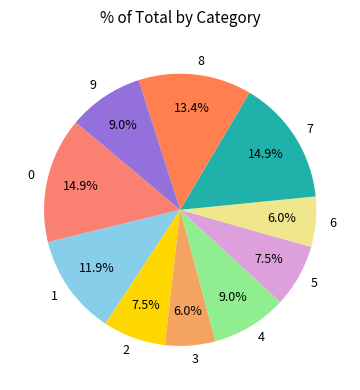

To the nearest percent, what percentage of the pie is 9?

9%